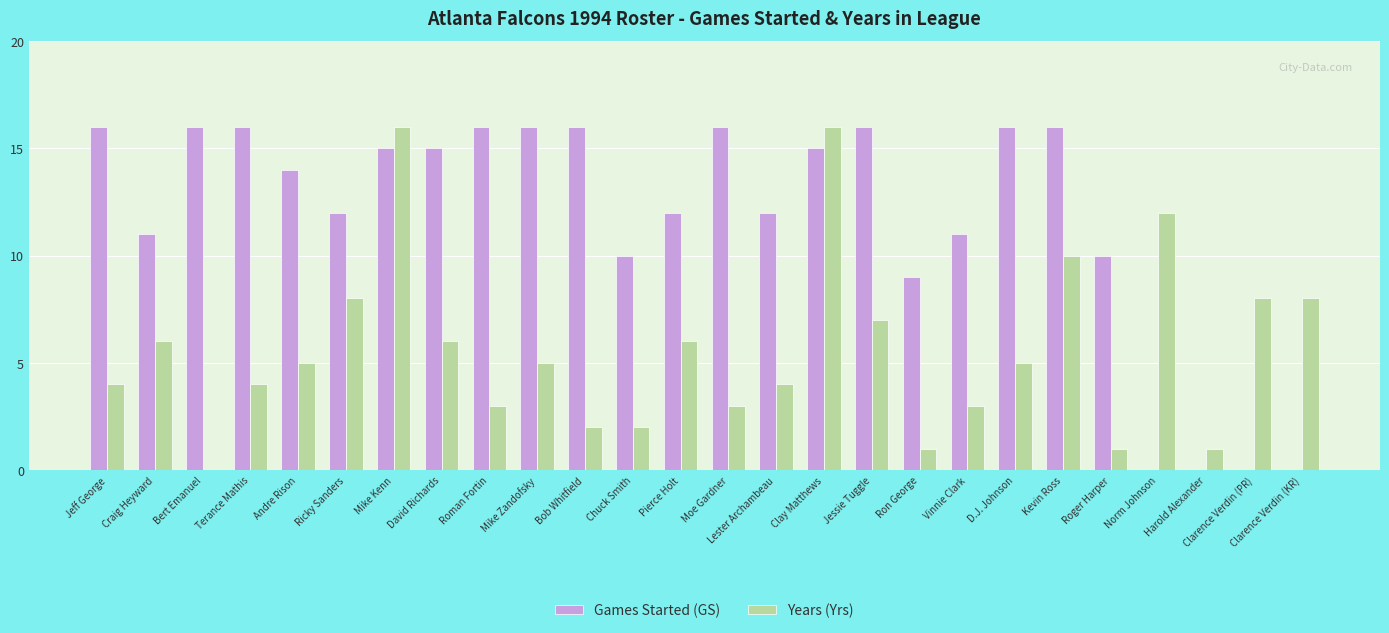

What is the sum of all Years (Yrs) values?

146